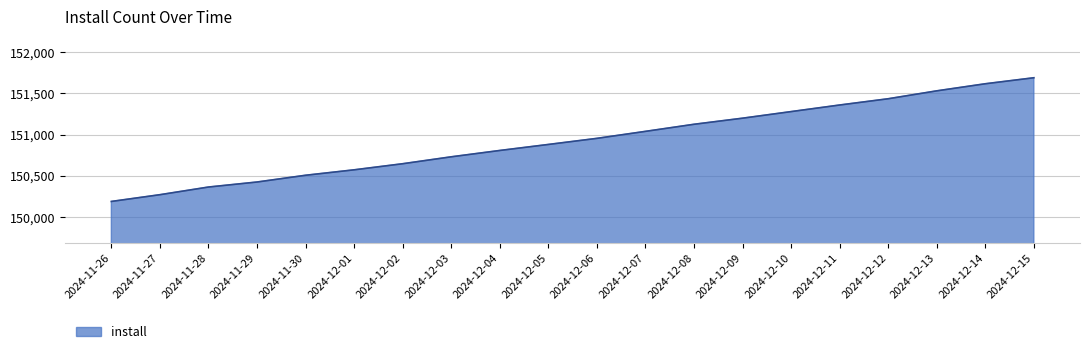

Which has a higher value, 2024-12-01 or 2024-12-13?

2024-12-13